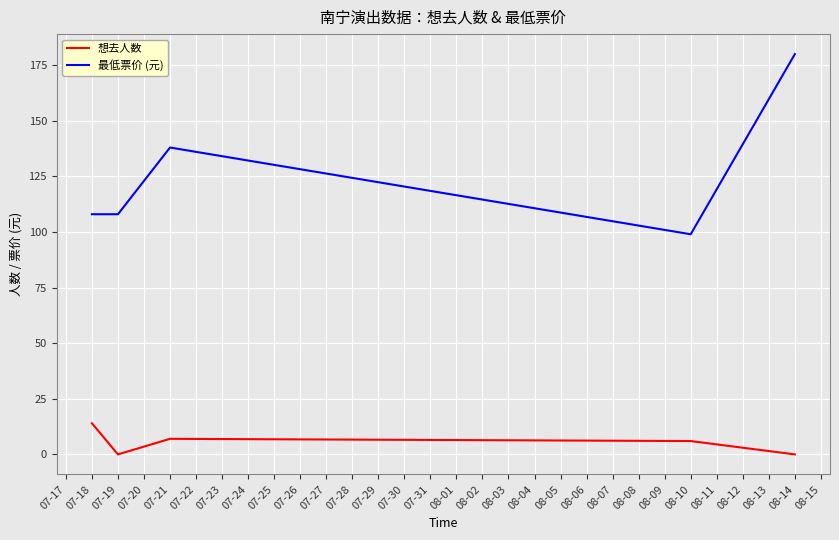

Is it true that 最低票价 (元) equals 150 at 07-19?

False